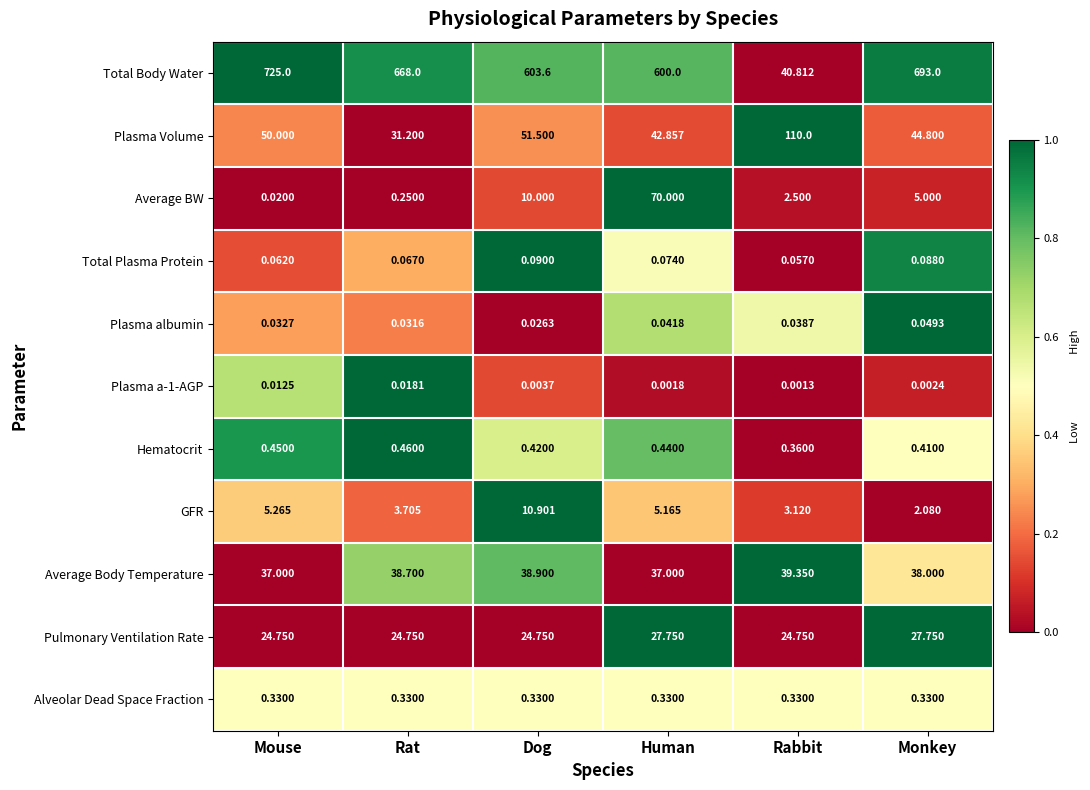

At how many categories does at least one series exceed 0?

6